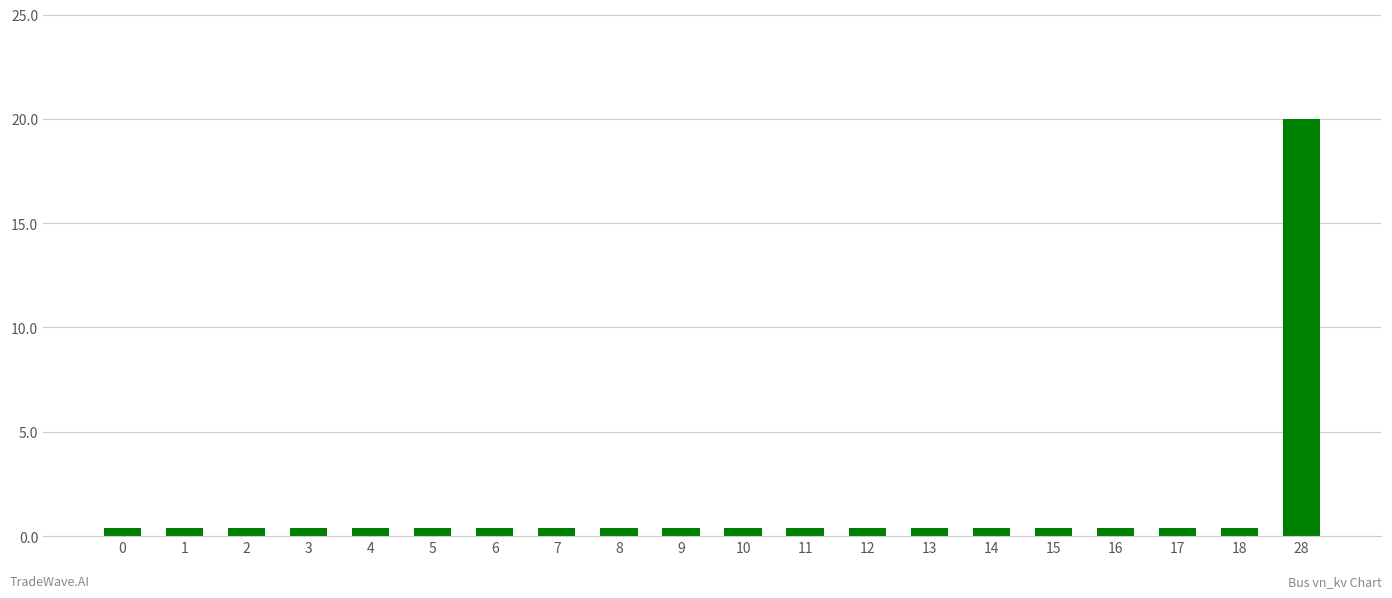

Reading right to left, transcribe all the data shown in this chart.

20.0	0.4	0.4	0.4	0.4	0.4	0.4	0.4	0.4	0.4	0.4	0.4	0.4	0.4	0.4	0.4	0.4	0.4	0.4	0.4